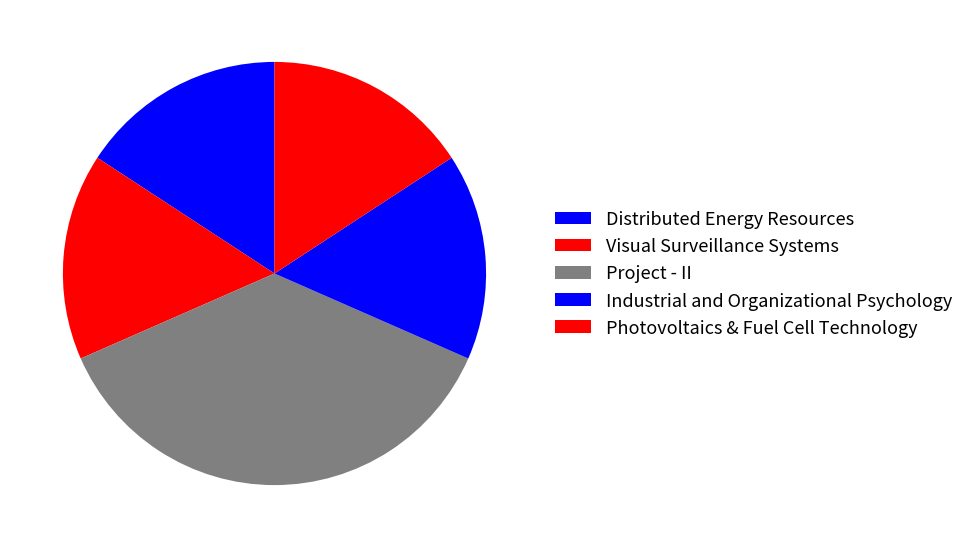

How many segments does this pie chart have?

5